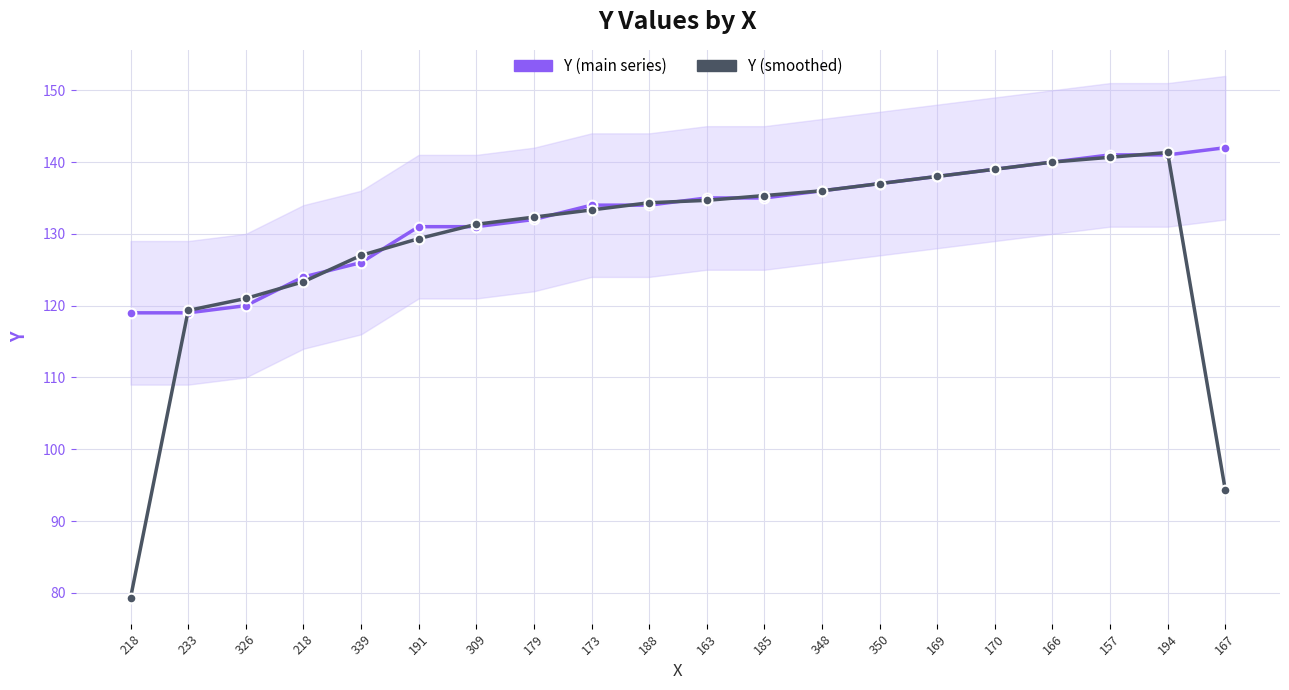

After their last crossing, which series has the higher values: Y (main series) or Y (smoothed)?

Y (main series)